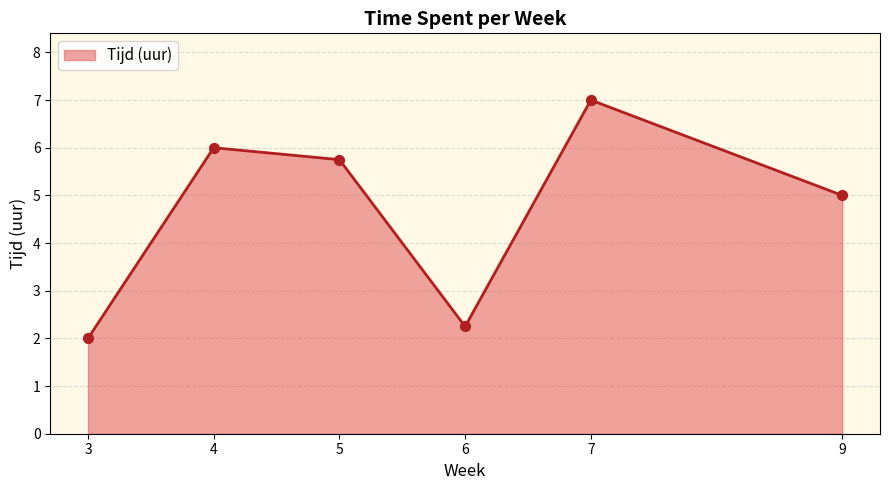

What is the ratio of the value at 4 to the value at 9?

1.2